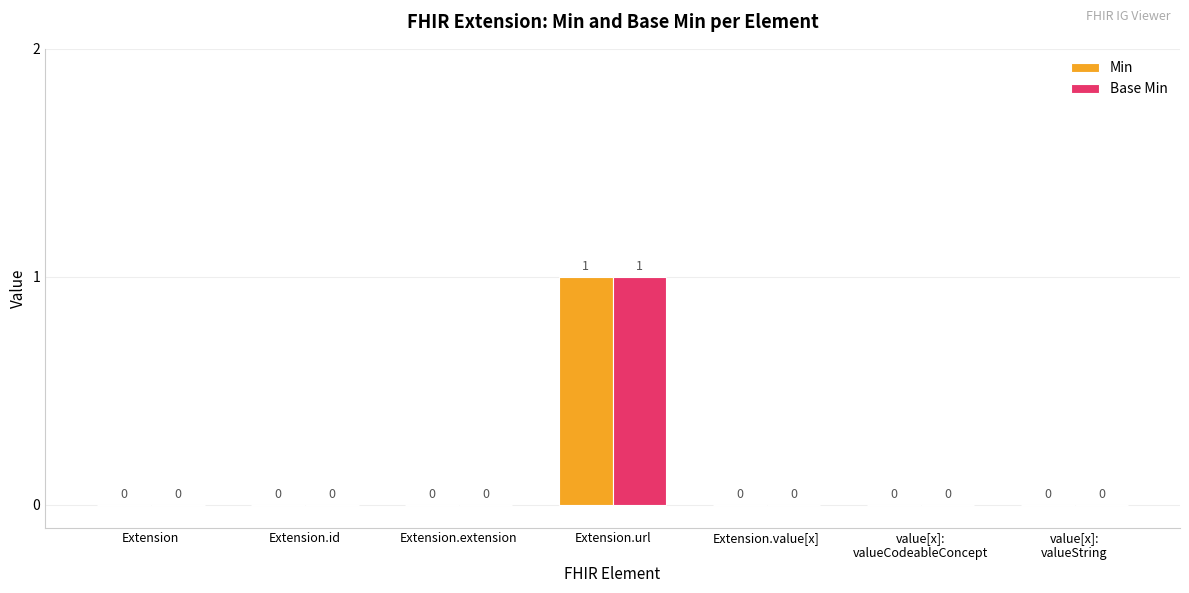

Is it true that Base Min equals 0 at Extension?

True